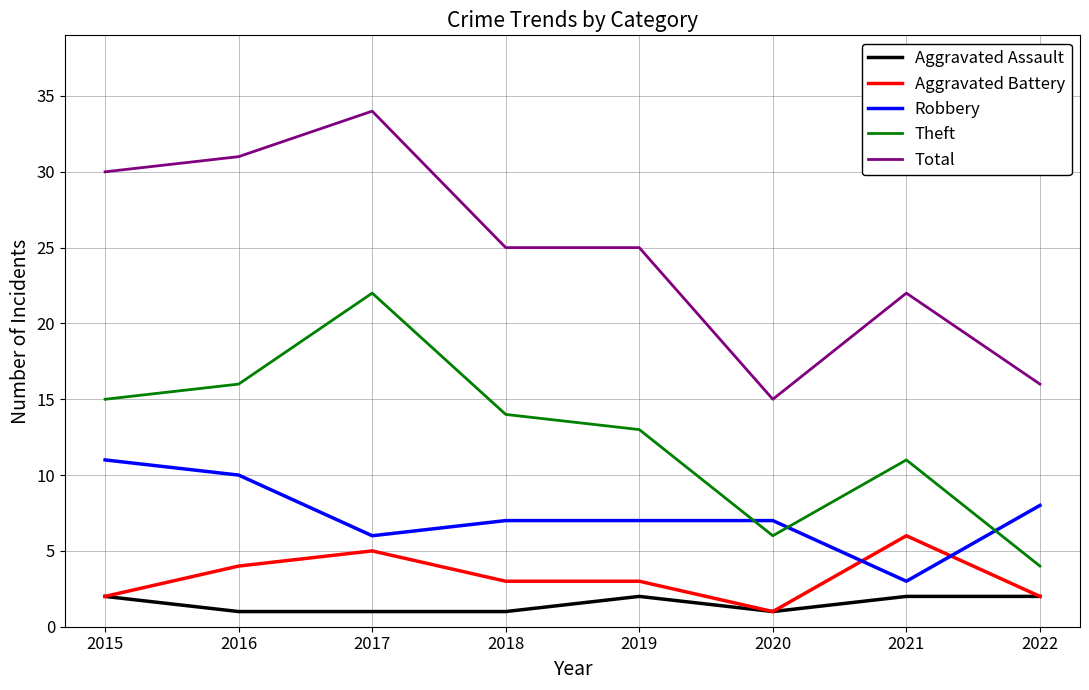

At which label does Theft reach its minimum?

2022